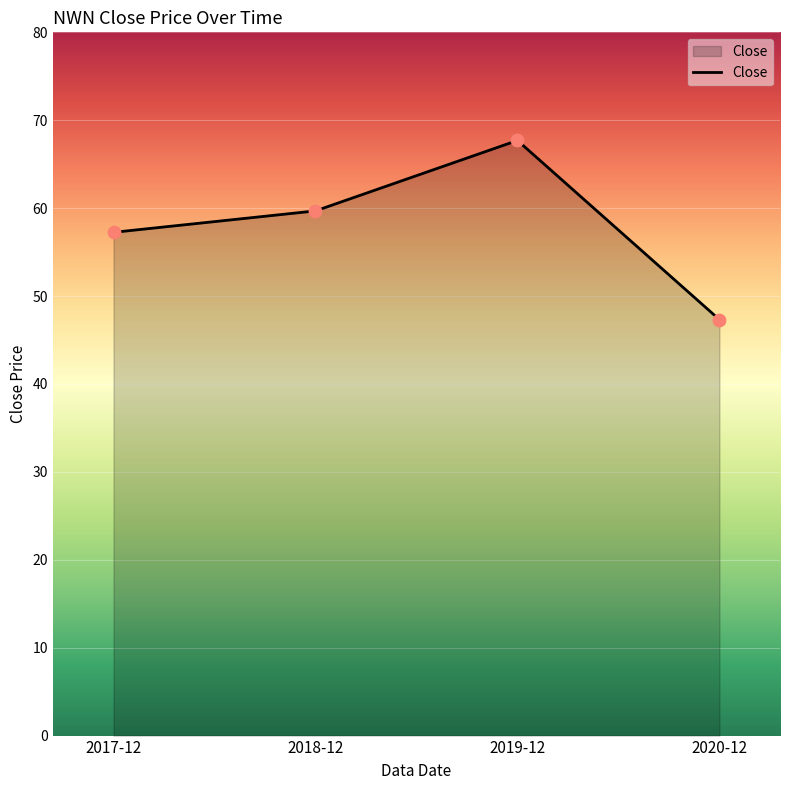

Which has a higher value, 2018-12 or 2017-12?

2018-12